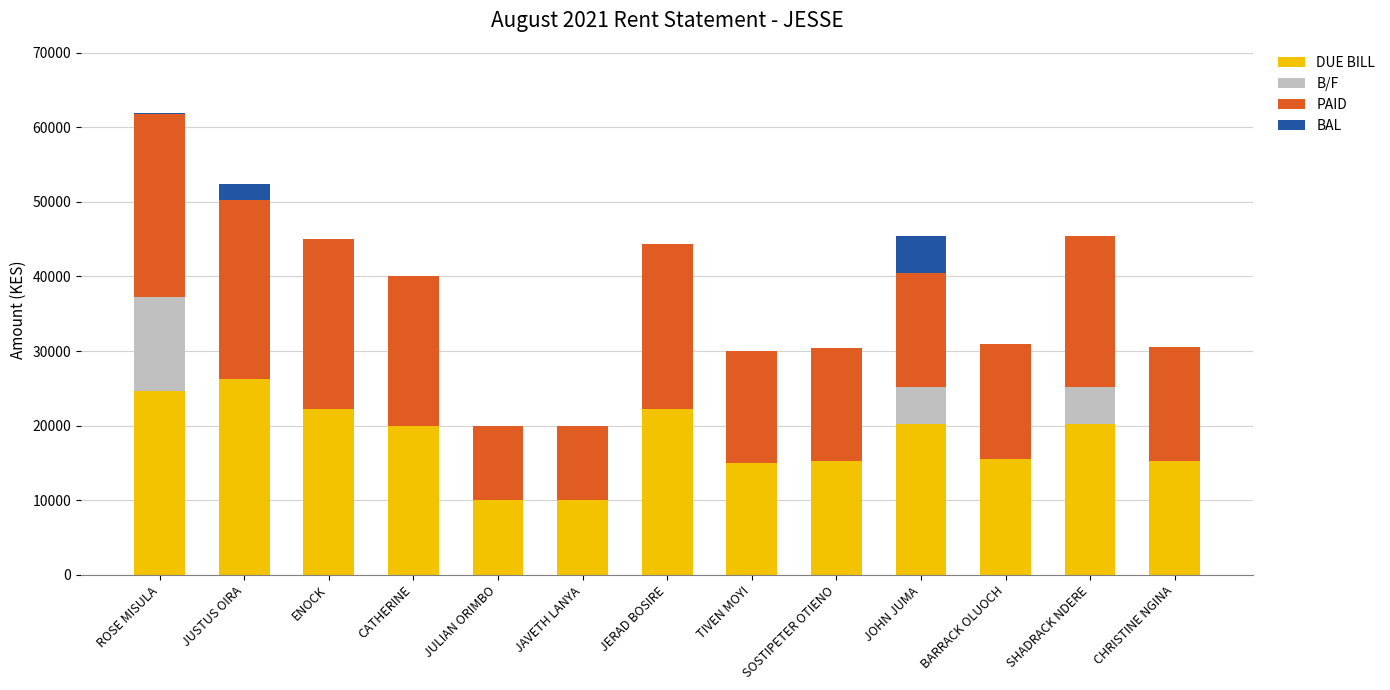

How many data points does each series have?

13